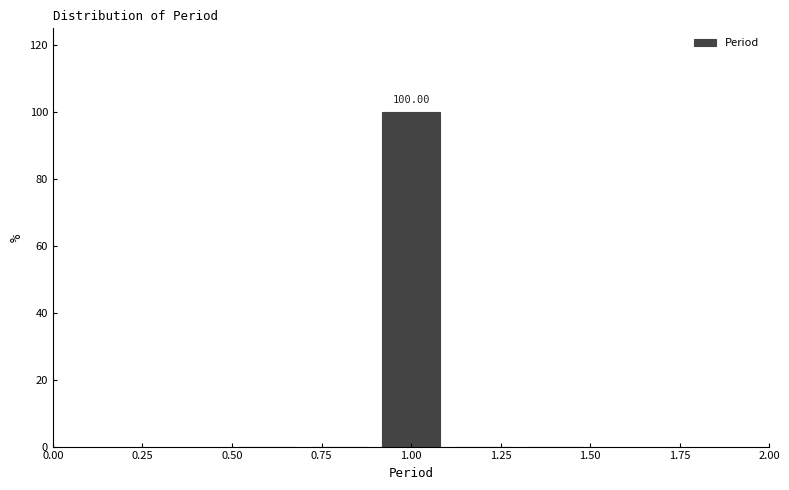

Which range on the x-axis has the tallest bar?

0.9 to 1.1